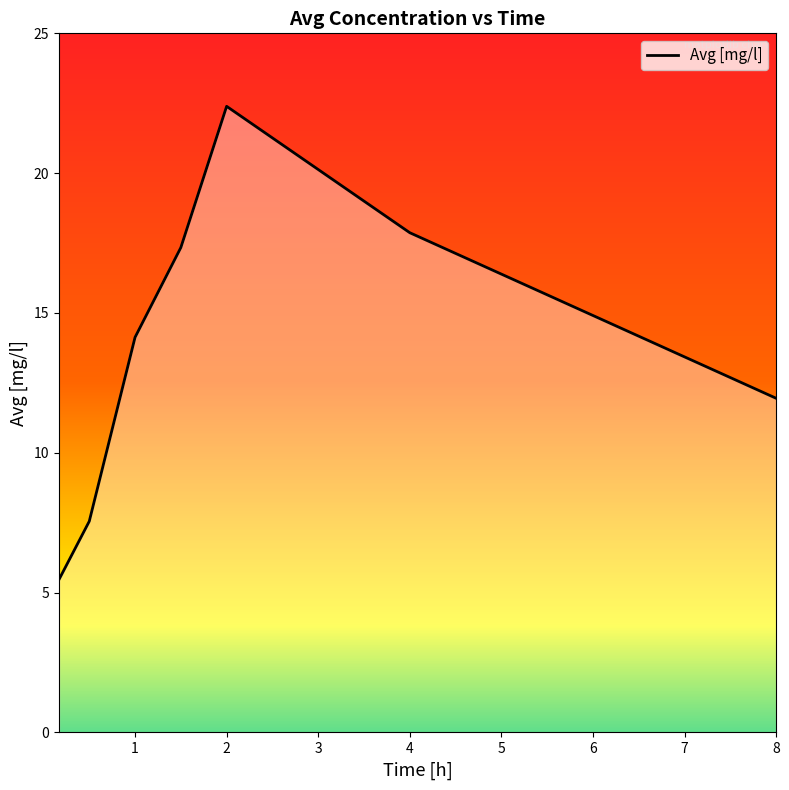

How many interior local peaks (higher than both neighbors) does the data have?

1